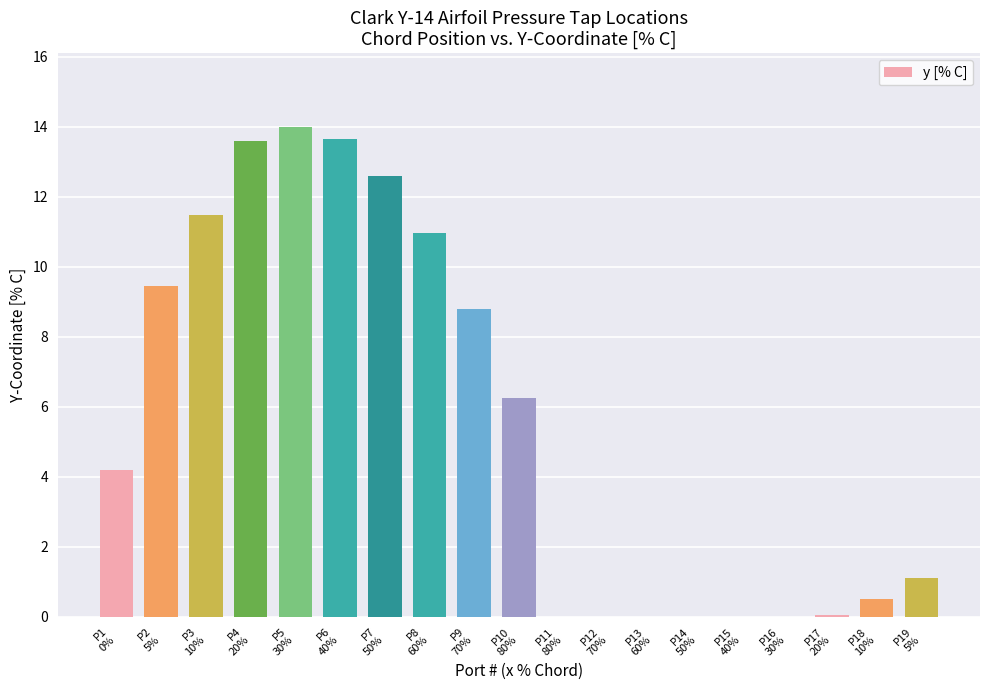

At which label is the value closest to 7?

P10
80%